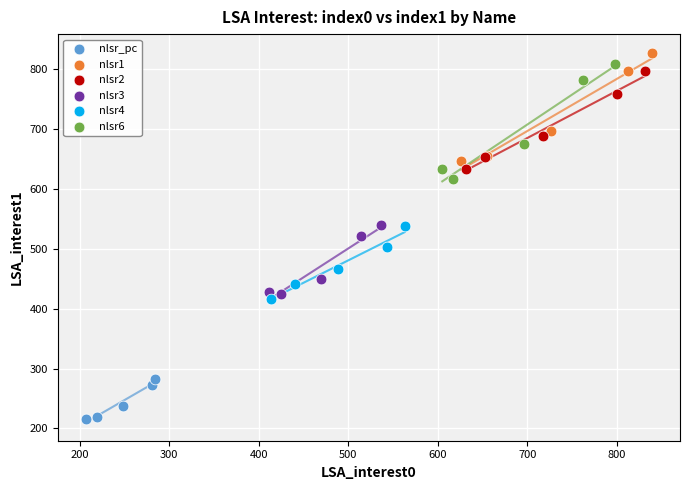

Which series reaches the minimum Y coordinate?

nlsr_pc